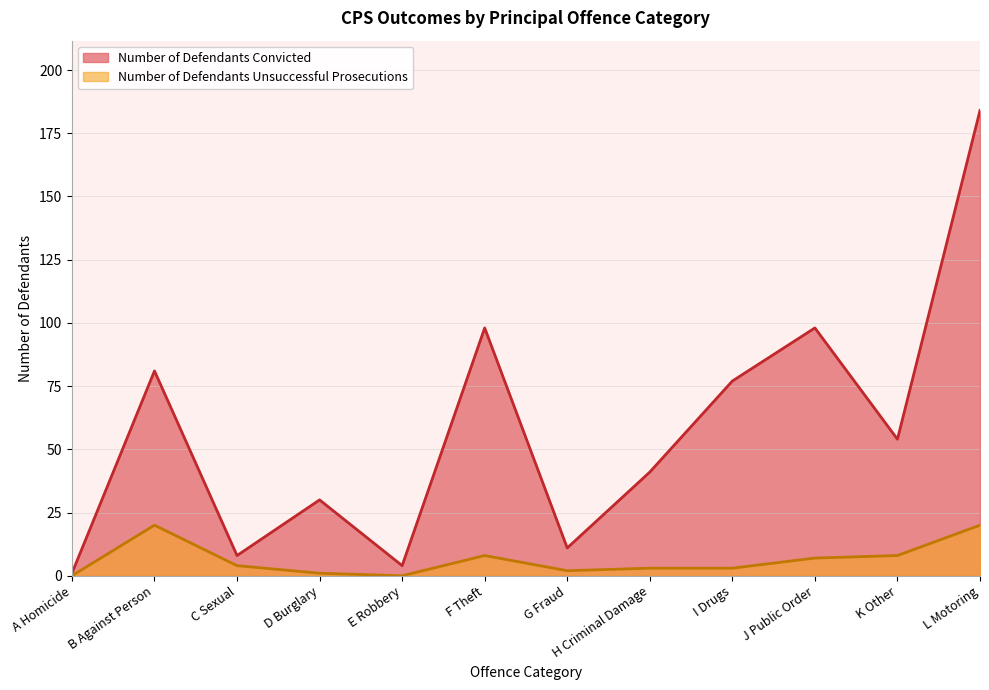

Is it true that Number of Defendants Convicted equals 81 at B Against Person?

True